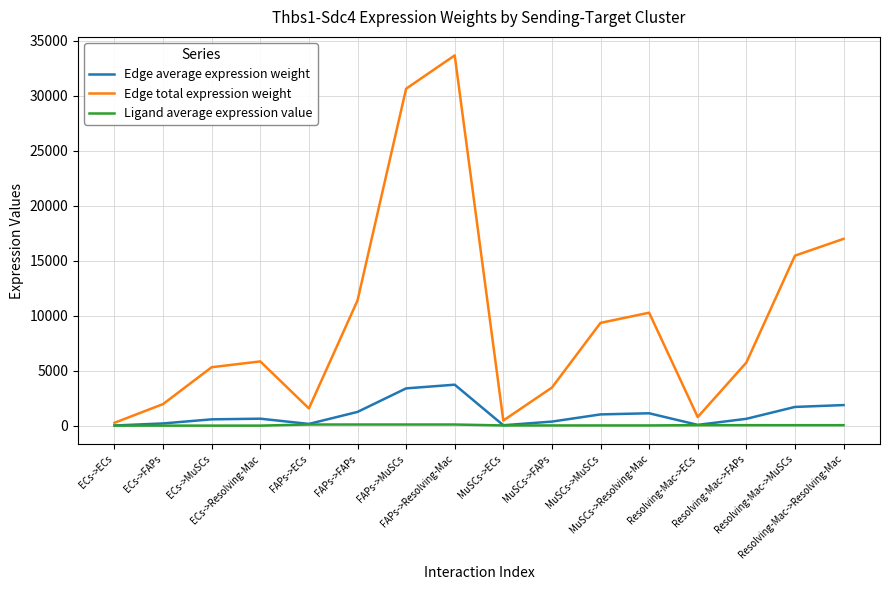

At which category does the chart reach its peak across all series?

FAPs->Resolving-Mac